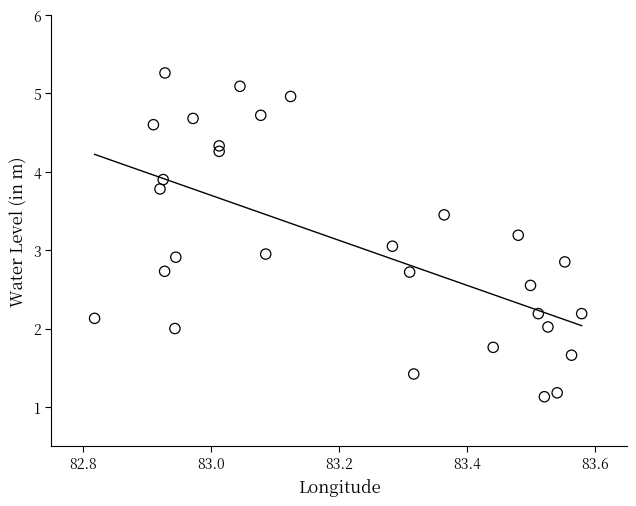

What is the range of X values (max minus min)?

0.8